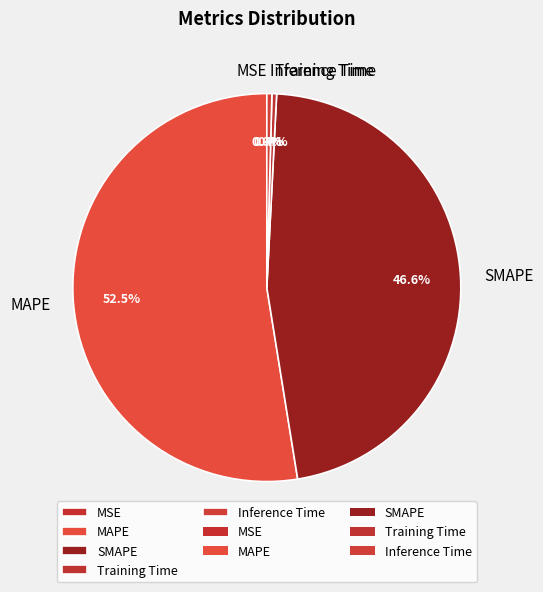

True or false: Inference Time accounts for 0% of the total.

True